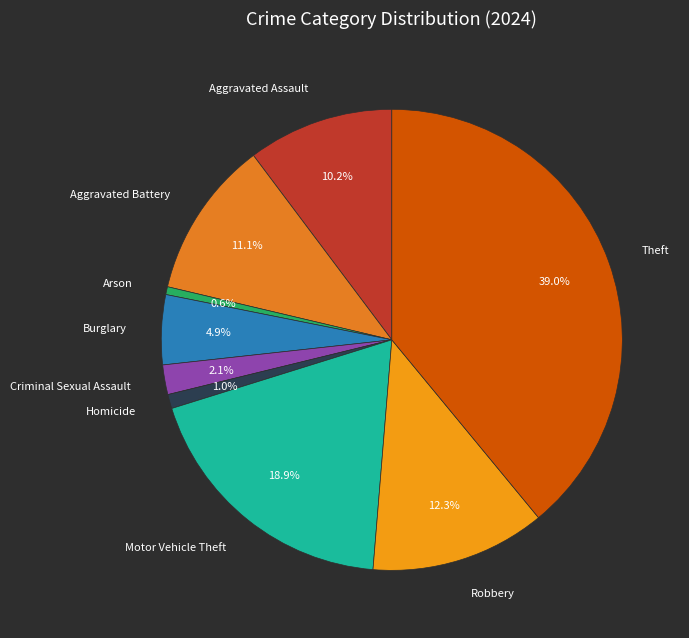

To the nearest percent, what is the difference between the Criminal Sexual Assault and Motor Vehicle Theft slice percentages?

17%